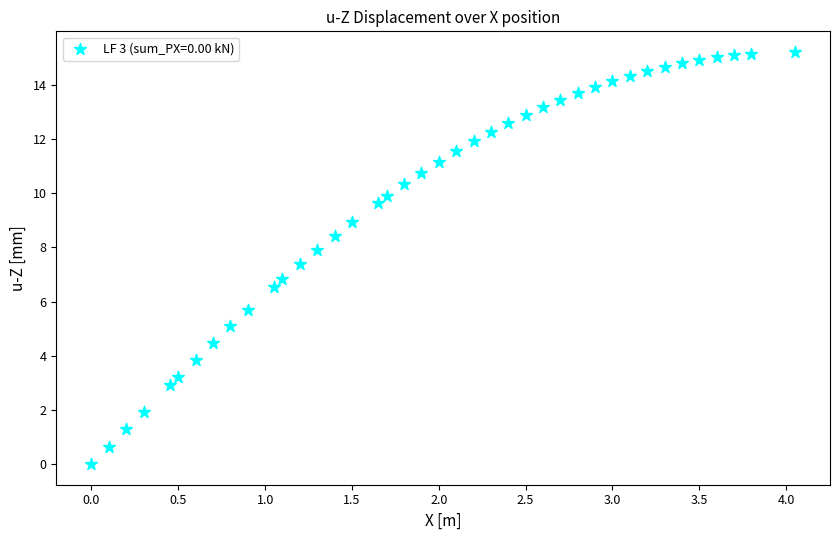

What is the range of Y values (max minus min)?

15.2